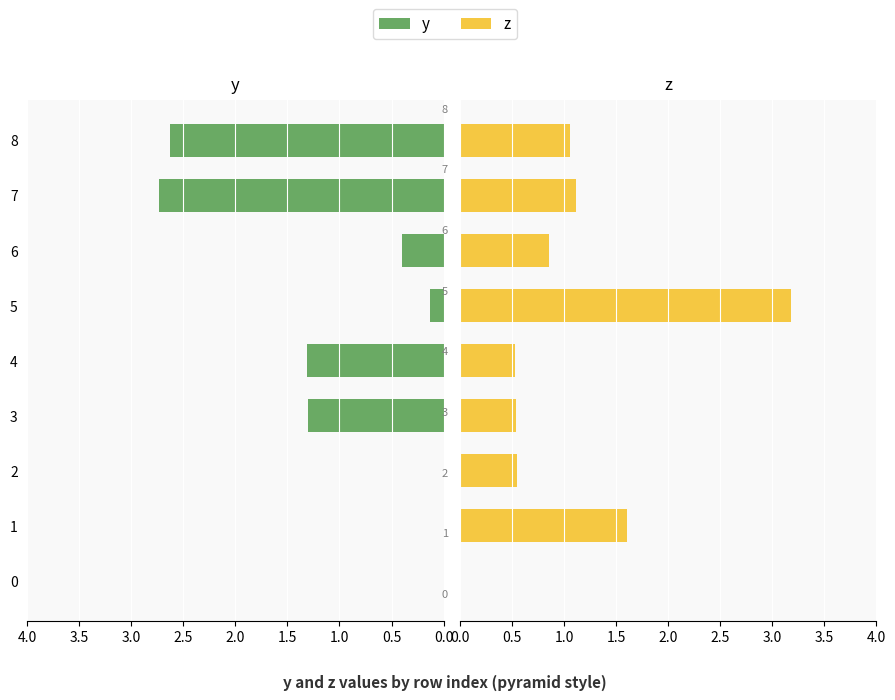

Rank the series by their maximum value, from lowest to highest.

y, z